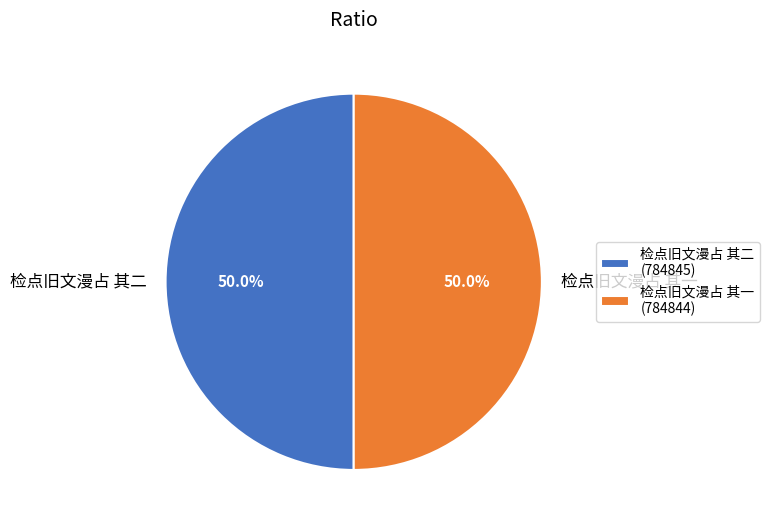

Count the number of slices in the pie.

2